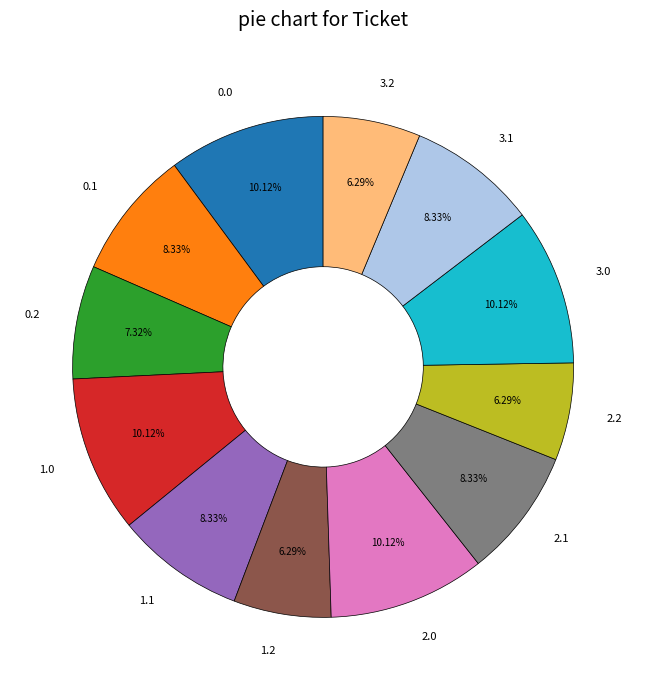

What percentage do 1.0 and 0.1 together represent?

18.5%